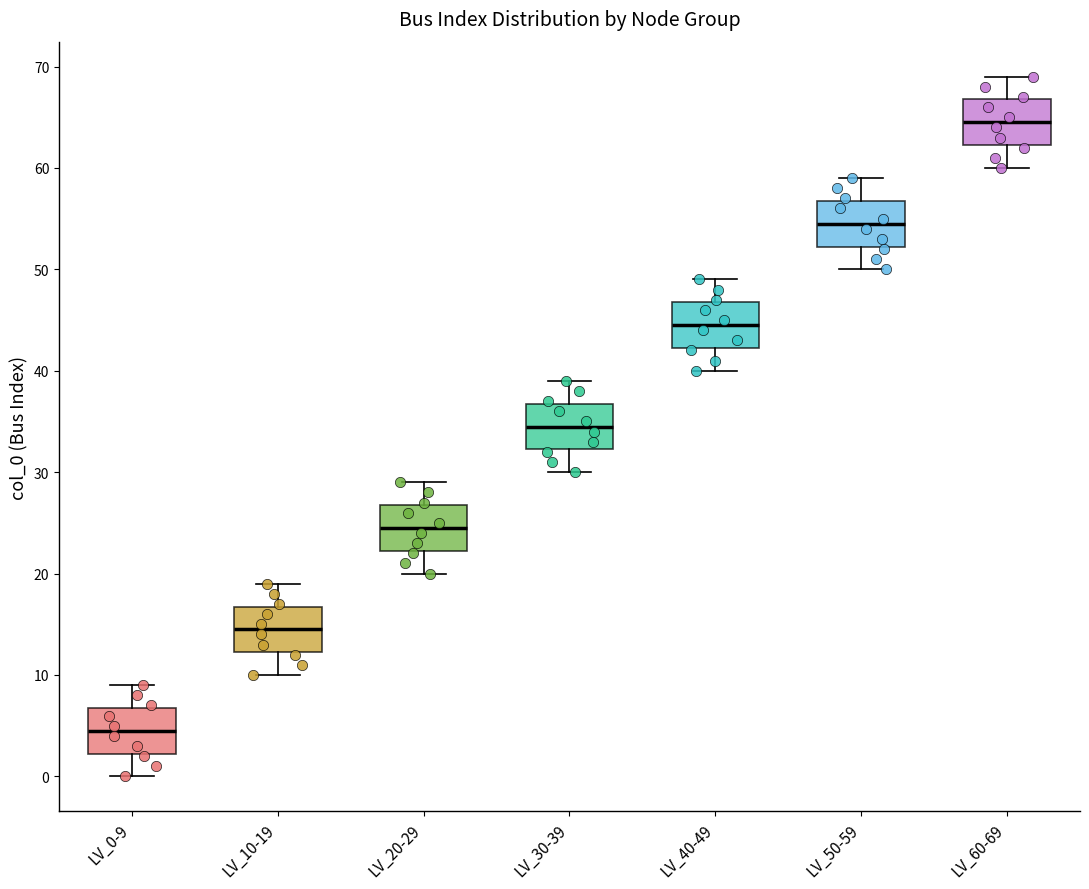

Reading left to right, transcribe this box plot: for each box, give where its median line is, the range the box spans, and where its two whiskers end, as read against the y-axis. The values are not printed on the chart, so give them approximately, as read against the axis.

LV_0-9: median 5, box 2 to 7, whiskers 0 to 9
LV_10-19: median 15, box 12 to 17, whiskers 10 to 19
LV_20-29: median 25, box 22 to 27, whiskers 20 to 29
LV_30-39: median 35, box 32 to 37, whiskers 30 to 39
LV_40-49: median 45, box 42 to 47, whiskers 40 to 49
LV_50-59: median 55, box 52 to 57, whiskers 50 to 59
LV_60-69: median 65, box 62 to 67, whiskers 60 to 69